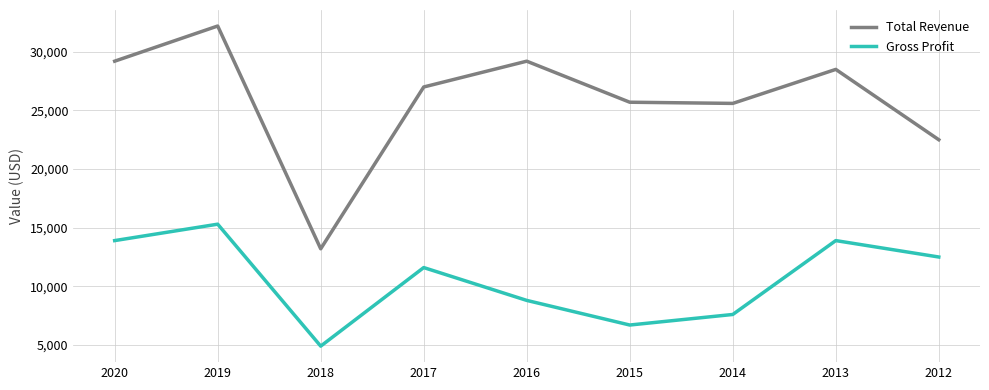

Rank the series at 2018 from lowest to highest value.

Gross Profit, Total Revenue